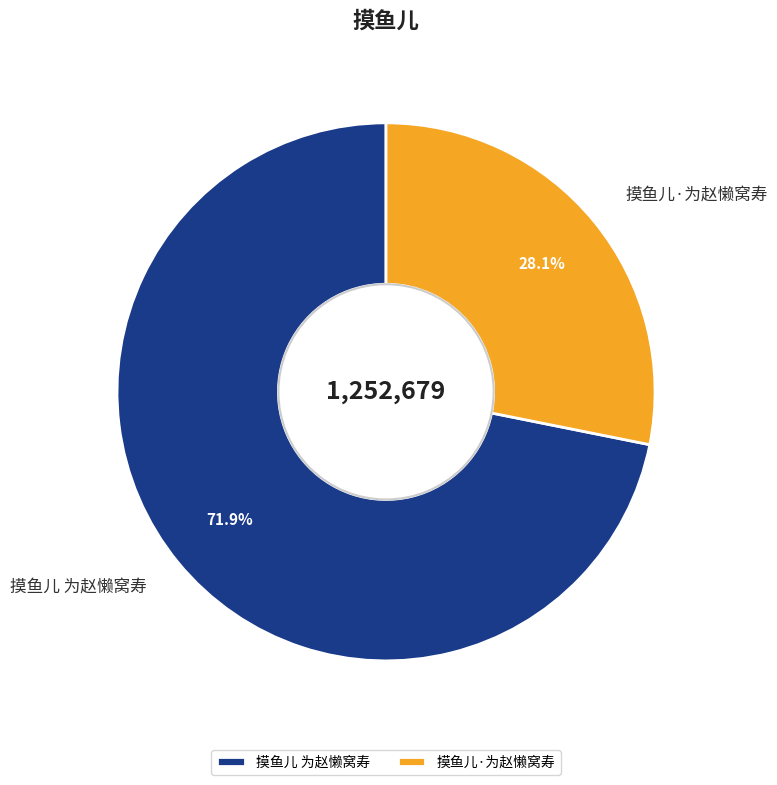

True or false: 摸鱼儿·为赵懒窝寿 accounts for 28% of the total.

True